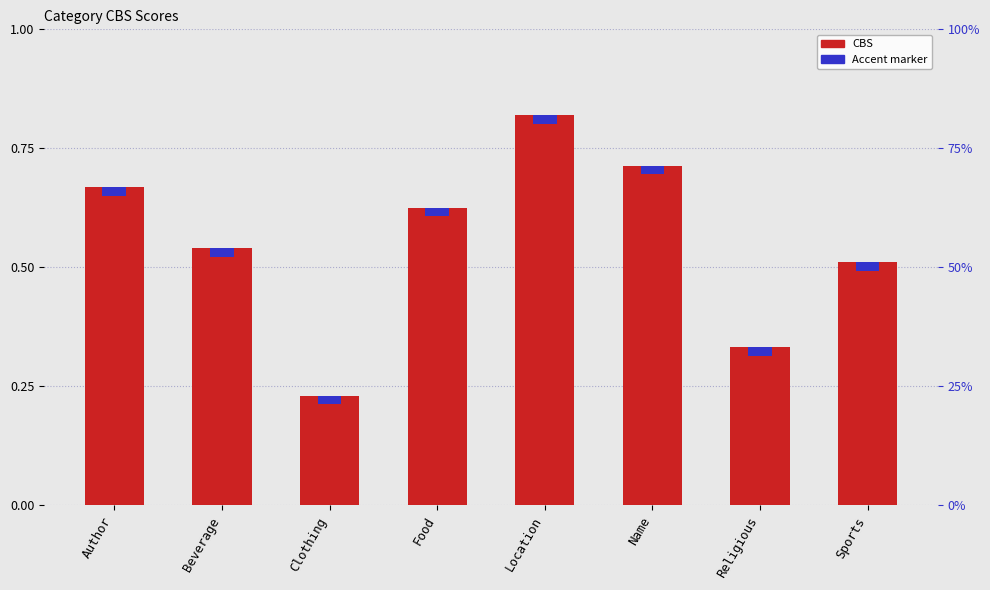

What is the label of the 2nd bar from the right?

Religious